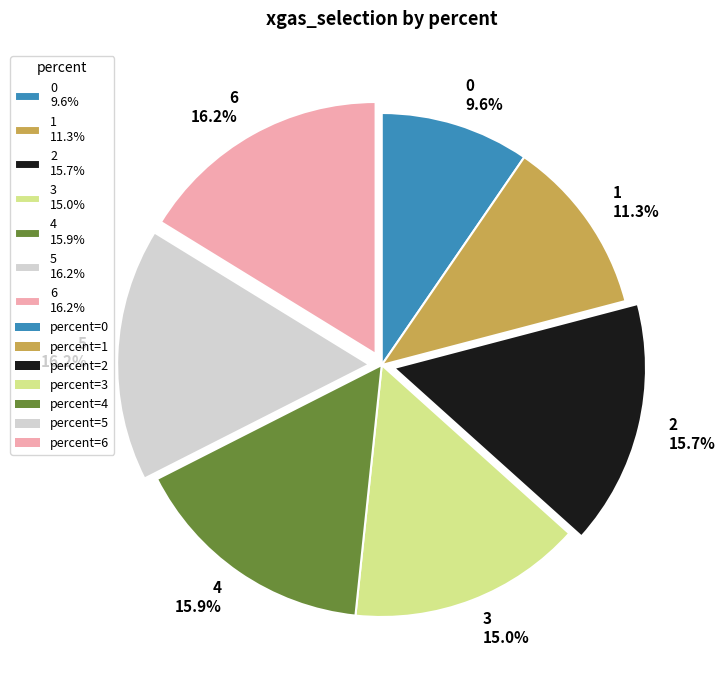

Between 2 and 1, which is larger?

2